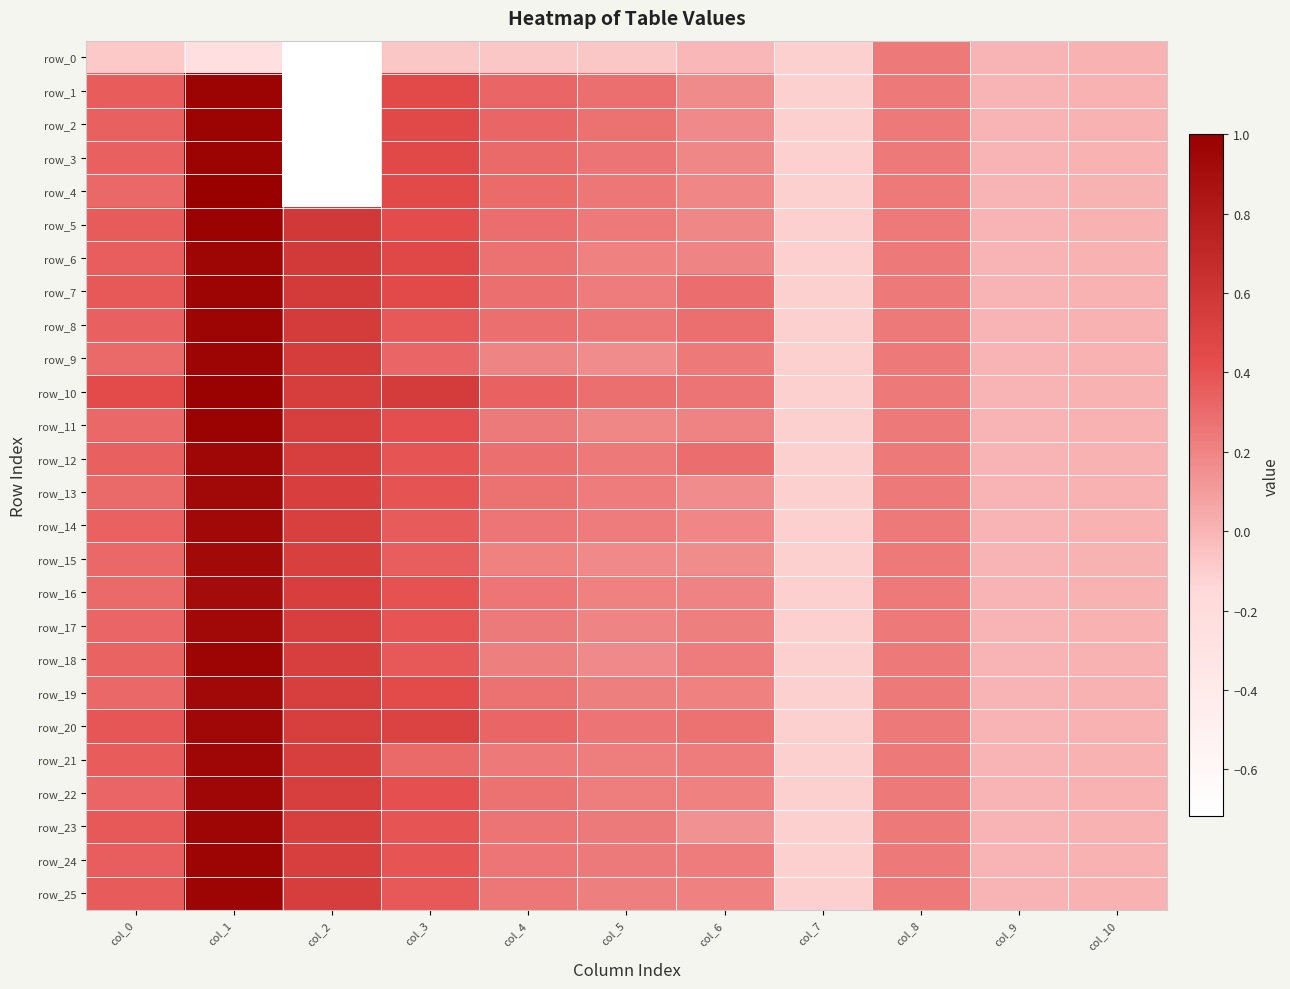

At which category does the chart reach its peak across all series?

col_1